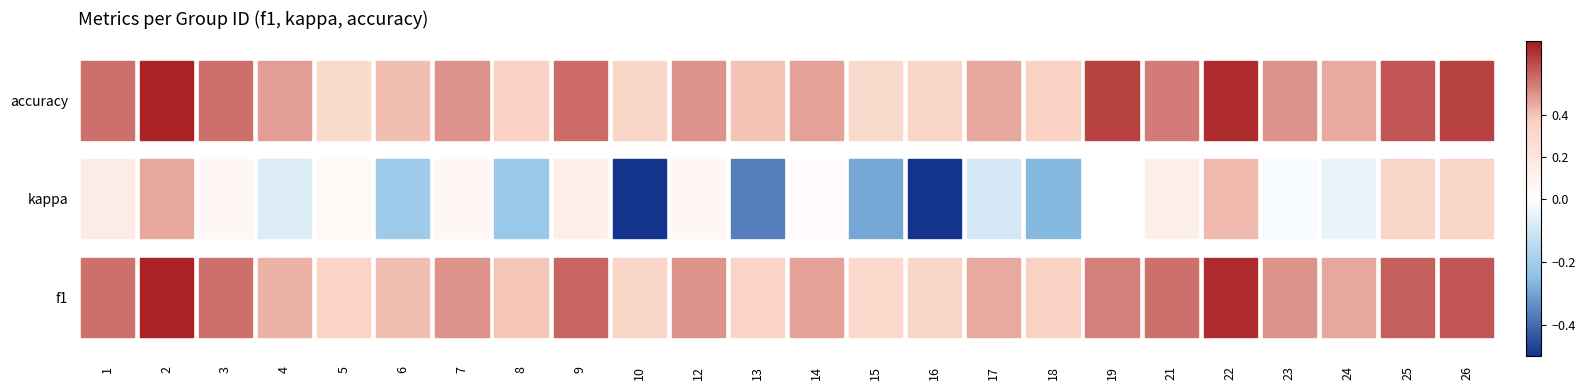

True or false: f1 has a value of 0.1 at 16.

False